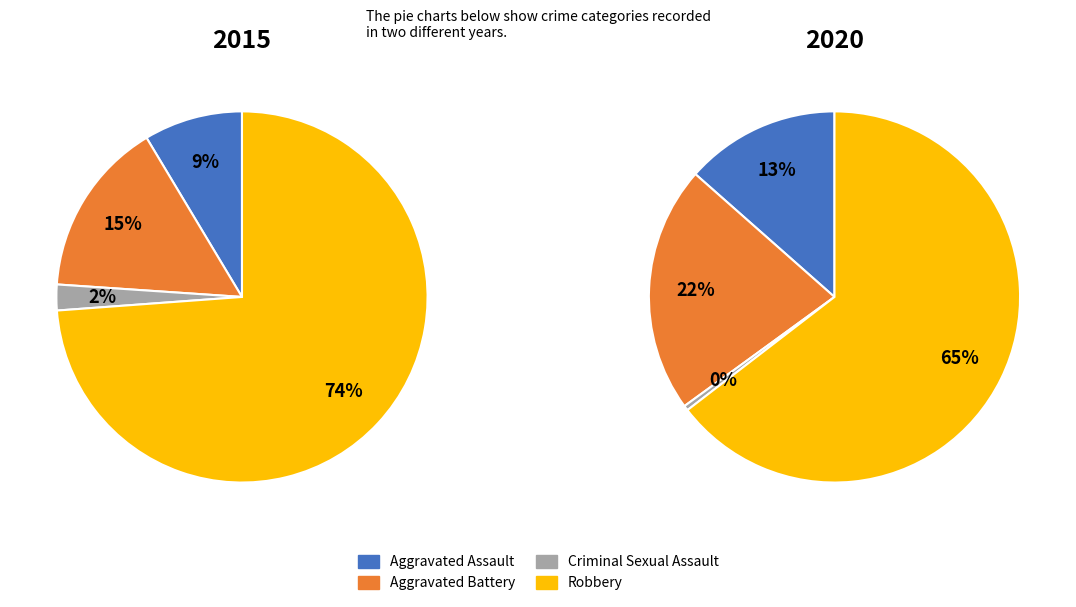

Count the number of slices in the pie.

4